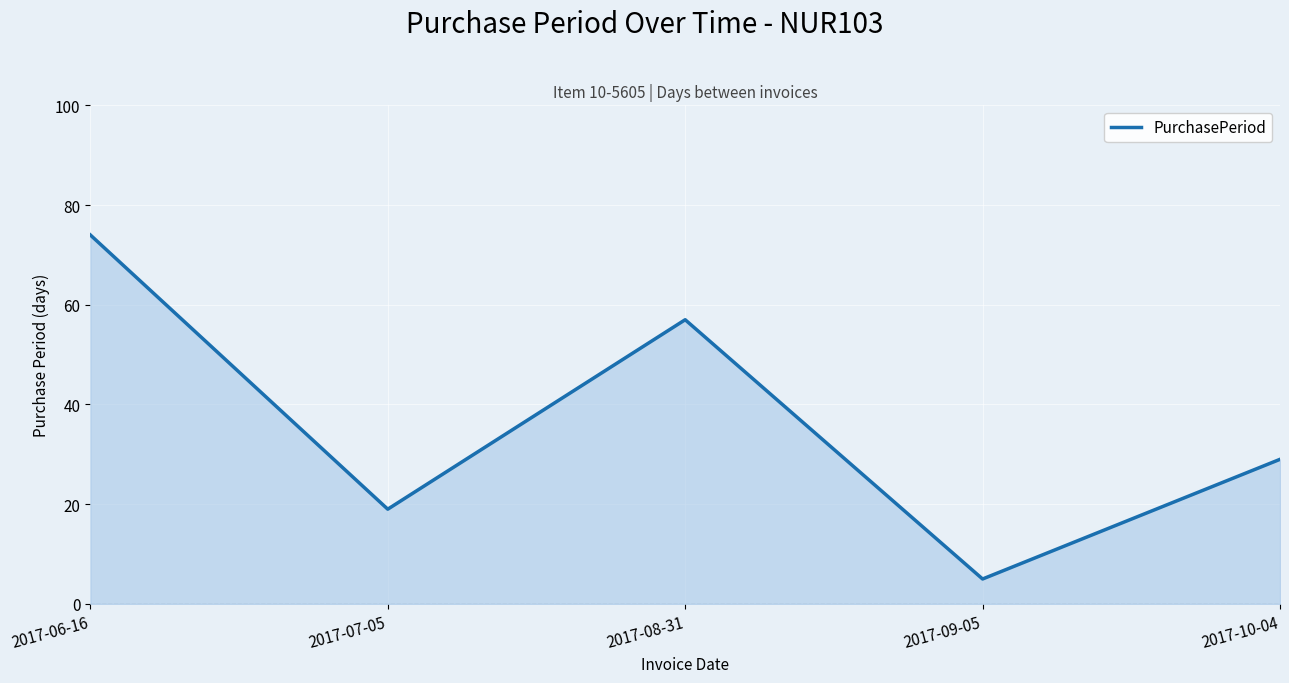

What position from the left is 2017-09-05?

4